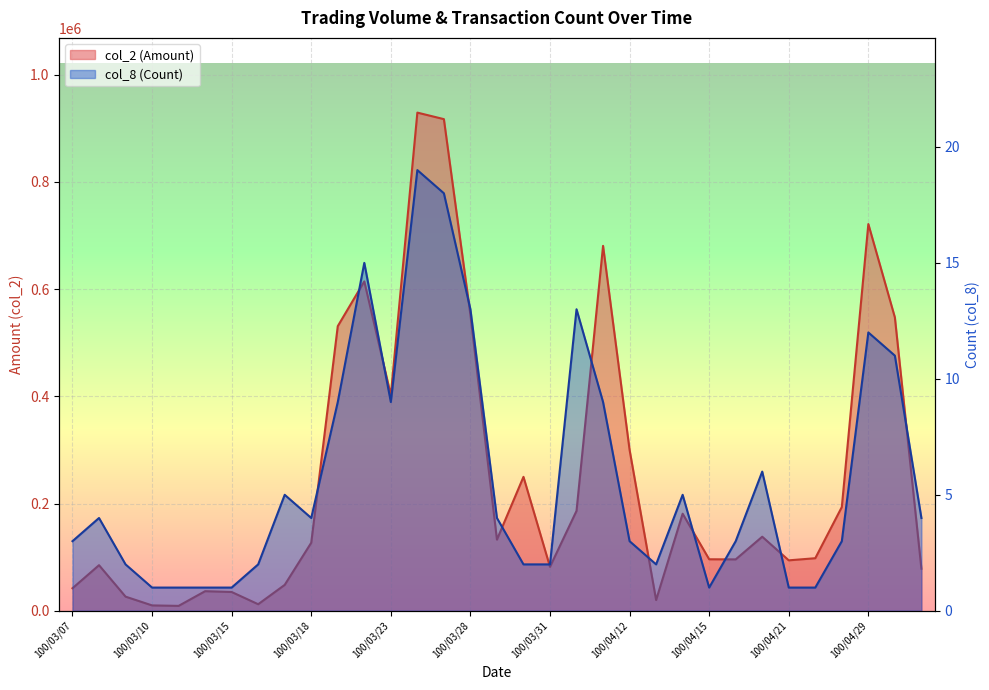

What is the label of the 33rd point from the right?

100/03/07